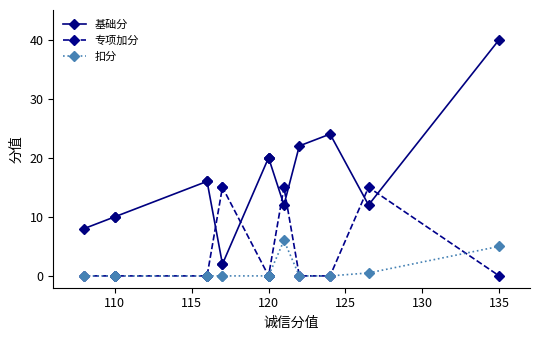

Which series ends up on top after the final intersection of 专项加分 and 扣分?

扣分